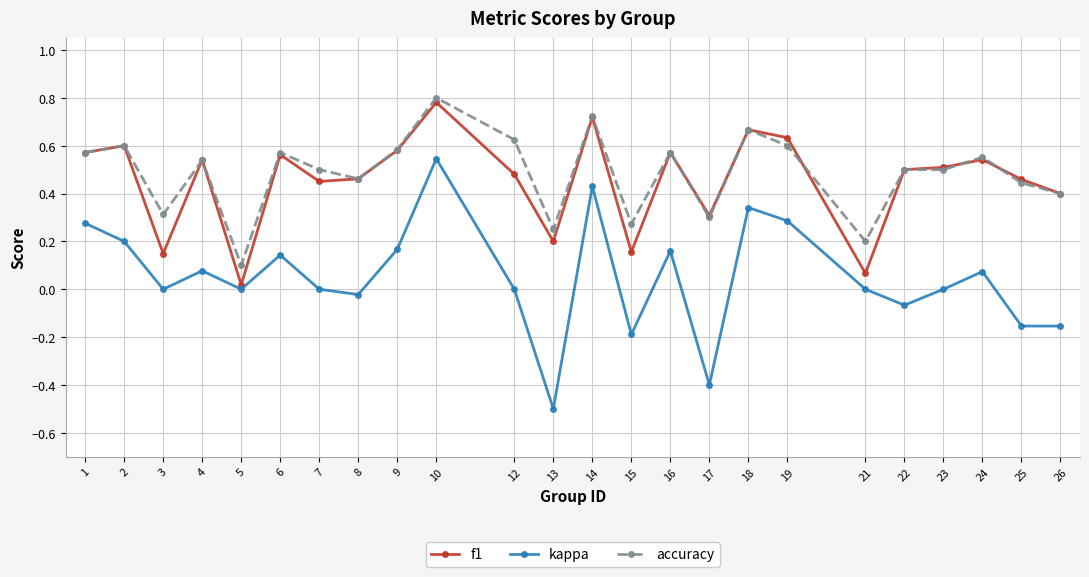

Between 1 and 25, which series saw the biggest shift?

kappa